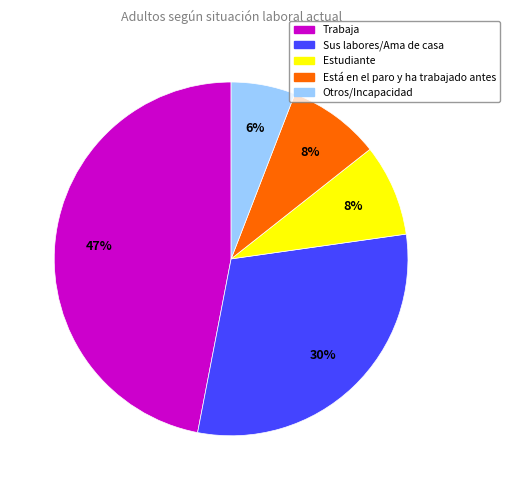

To the nearest percent, what is the difference between the largest and smallest slice percentages?

41%